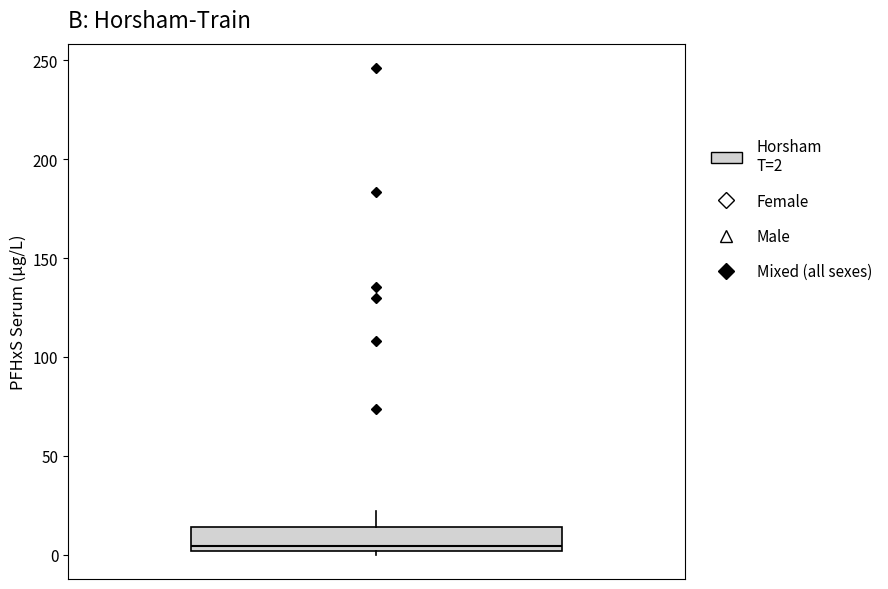

Transcribe this box plot: give where the median line is, the range the box spans, and where the two whiskers end, as read against the y-axis. The values are not printed on the chart, so give them approximately, as read against the axis.

median 5, box 0 to 15, whiskers 0 (just below the box's lower edge) to 20